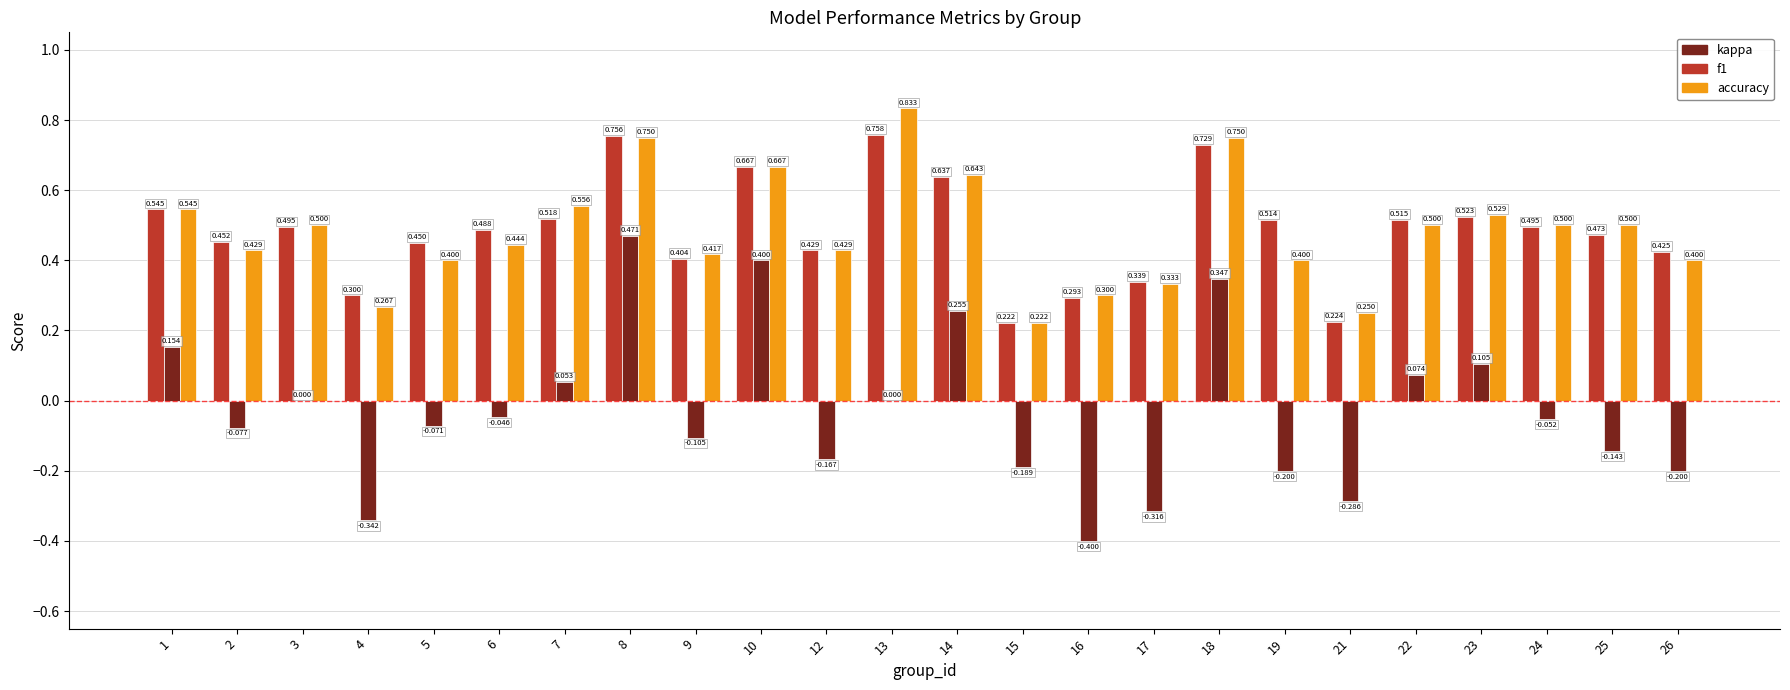

Where is accuracy nearest to the value 0?

15